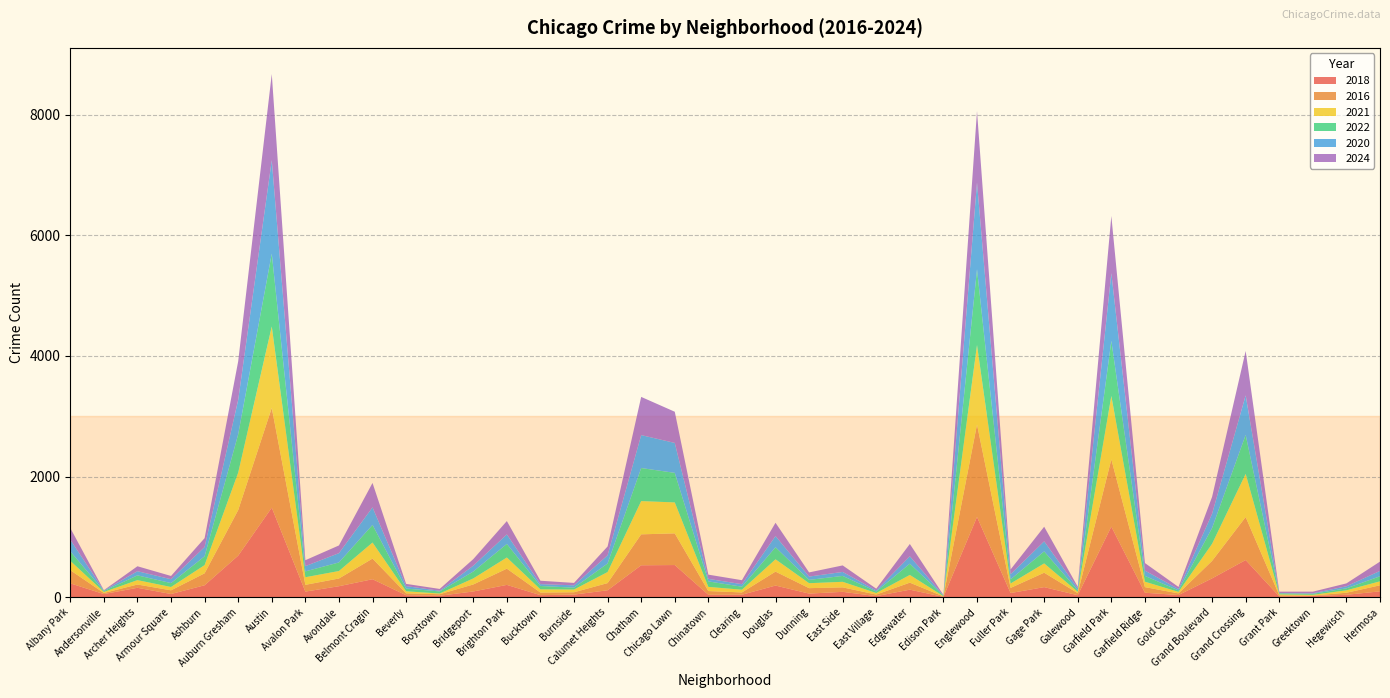

Reading left to right, transcribe all the data shown in this chart.

2018: Albany Park=230	Andersonville=52	Archer Heights=156	Armour Square=53	Ashburn=198	Auburn Gresham=689	Austin=1484	Avalon Park=93	Avondale=182	Belmont Cragin=298	Beverly=33	Boystown=24	Bridgeport=95	Brighton Park=204	Bucktown=34	Burnside=43	Calumet Heights=115	Chatham=529	Chicago Lawn=533	Chinatown=40	Clearing=41	Douglas=193	Dunning=60	East Side=89	East Village=18	Edgewater=125	Edison Park=5	Englewood=1330	Fuller Park=69	Gage Park=167	Galewood=33	Garfield Park=1170	Garfield Ridge=74	Gold Coast=36	Grand Boulevard=312	Grand Crossing=616	Grant Park=13	Greektown=20	Hegewisch=40	Hermosa=97
2016: Albany Park=218	Andersonville=18	Archer Heights=54	Armour Square=61	Ashburn=198	Auburn Gresham=755	Austin=1655	Avalon Park=112	Avondale=128	Belmont Cragin=342	Beverly=31	Boystown=26	Bridgeport=116	Brighton Park=269	Bucktown=43	Burnside=39	Calumet Heights=119	Chatham=513	Chicago Lawn=525	Chinatown=62	Clearing=38	Douglas=231	Dunning=90	East Side=74	East Village=26	Edgewater=116	Edison Park=8	Englewood=1532	Fuller Park=85	Gage Park=239	Galewood=34	Garfield Park=1115	Garfield Ridge=93	Gold Coast=27	Grand Boulevard=290	Grand Crossing=713	Grant Park=19	Greektown=8	Hegewisch=34	Hermosa=100
2021: Albany Park=155	Andersonville=17	Archer Heights=73	Armour Square=55	Ashburn=136	Auburn Gresham=621	Austin=1348	Avalon Park=126	Avondale=124	Belmont Cragin=266	Beverly=34	Boystown=11	Bridgeport=100	Brighton Park=185	Bucktown=53	Burnside=45	Calumet Heights=183	Chatham=551	Chicago Lawn=513	Chinatown=69	Clearing=45	Douglas=204	Dunning=82	East Side=92	East Village=25	Edgewater=128	Edison Park=4	Englewood=1318	Fuller Park=73	Gage Park=154	Galewood=22	Garfield Park=1050	Garfield Ridge=90	Gold Coast=25	Grand Boulevard=283	Grand Crossing=715	Grant Park=14	Greektown=11	Hegewisch=40	Hermosa=66
2022: Albany Park=158	Andersonville=15	Archer Heights=79	Armour Square=65	Ashburn=146	Auburn Gresham=635	Austin=1208	Avalon Park=97	Avondale=142	Belmont Cragin=292	Beverly=45	Boystown=35	Bridgeport=114	Brighton Park=225	Bucktown=56	Burnside=31	Calumet Heights=142	Chatham=548	Chicago Lawn=490	Chinatown=91	Clearing=50	Douglas=200	Dunning=55	East Side=98	East Village=26	Edgewater=186	Edison Park=9	Englewood=1256	Fuller Park=69	Gage Park=199	Galewood=25	Garfield Park=914	Garfield Ridge=96	Gold Coast=25	Grand Boulevard=262	Grand Crossing=646	Grant Park=18	Greektown=17	Hegewisch=33	Hermosa=84
2020: Albany Park=193	Andersonville=8	Archer Heights=69	Armour Square=64	Ashburn=154	Auburn Gresham=570	Austin=1548	Avalon Park=87	Avondale=154	Belmont Cragin=291	Beverly=41	Boystown=11	Bridgeport=97	Brighton Park=158	Bucktown=31	Burnside=39	Calumet Heights=136	Chatham=546	Chicago Lawn=496	Chinatown=42	Clearing=42	Douglas=185	Dunning=55	East Side=66	East Village=17	Edgewater=123	Edison Park=4	Englewood=1437	Fuller Park=85	Gage Park=167	Galewood=35	Garfield Park=1122	Garfield Ridge=88	Gold Coast=23	Grand Boulevard=236	Grand Crossing=655	Grant Park=5	Greektown=9	Hegewisch=34	Hermosa=89
2024: Albany Park=193	Andersonville=6	Archer Heights=82	Armour Square=54	Ashburn=147	Auburn Gresham=640	Austin=1429	Avalon Park=98	Avondale=128	Belmont Cragin=405	Beverly=37	Boystown=30	Bridgeport=109	Brighton Park=221	Bucktown=56	Burnside=40	Calumet Heights=146	Chatham=633	Chicago Lawn=517	Chinatown=70	Clearing=66	Douglas=221	Dunning=69	East Side=108	East Village=29	Edgewater=204	Edison Park=8	Englewood=1185	Fuller Park=79	Gage Park=242	Galewood=24	Garfield Park=948	Garfield Ridge=125	Gold Coast=34	Grand Boulevard=280	Grand Crossing=736	Grant Park=23	Greektown=27	Hegewisch=48	Hermosa=154